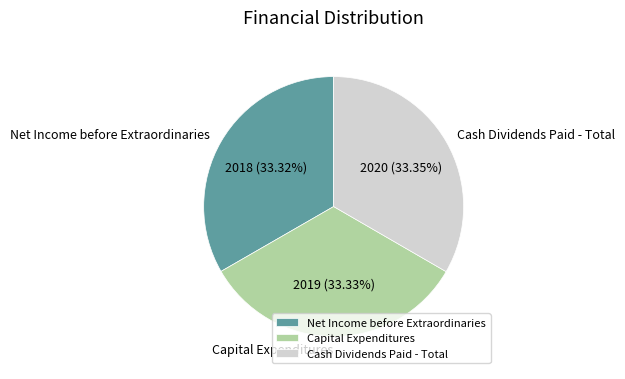

How much of the chart is everything except Cash Dividends Paid - Total?

66.7%